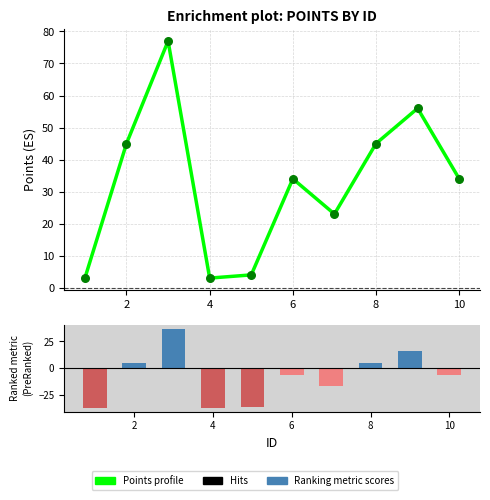

Which series has the largest total across all categories?

Points profile